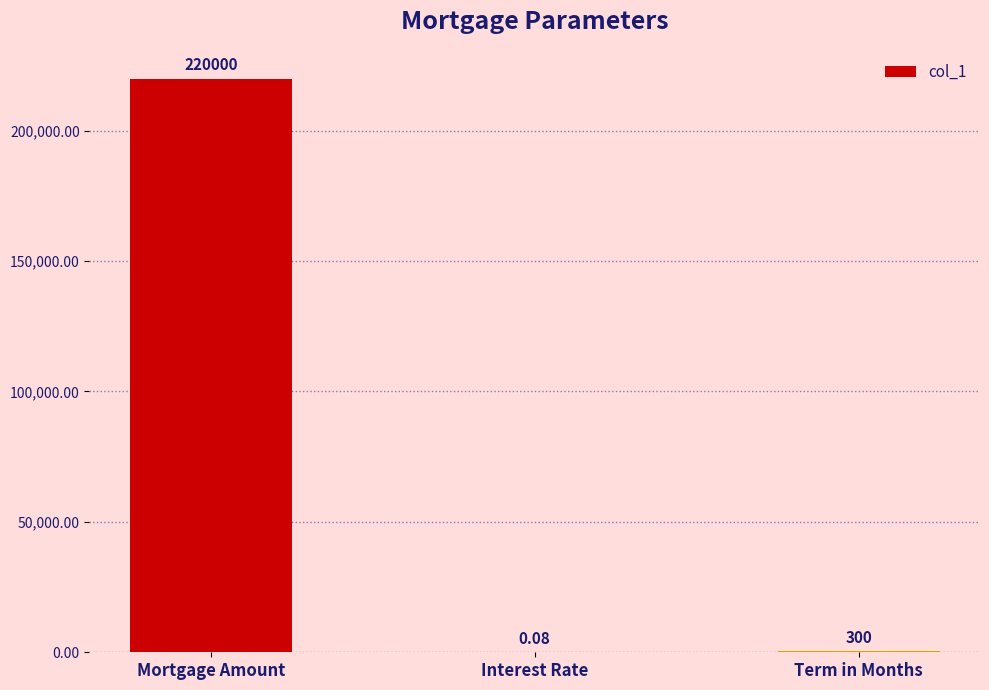

What is the change in value from Mortgage Amount to Term in Months?

-219700.0